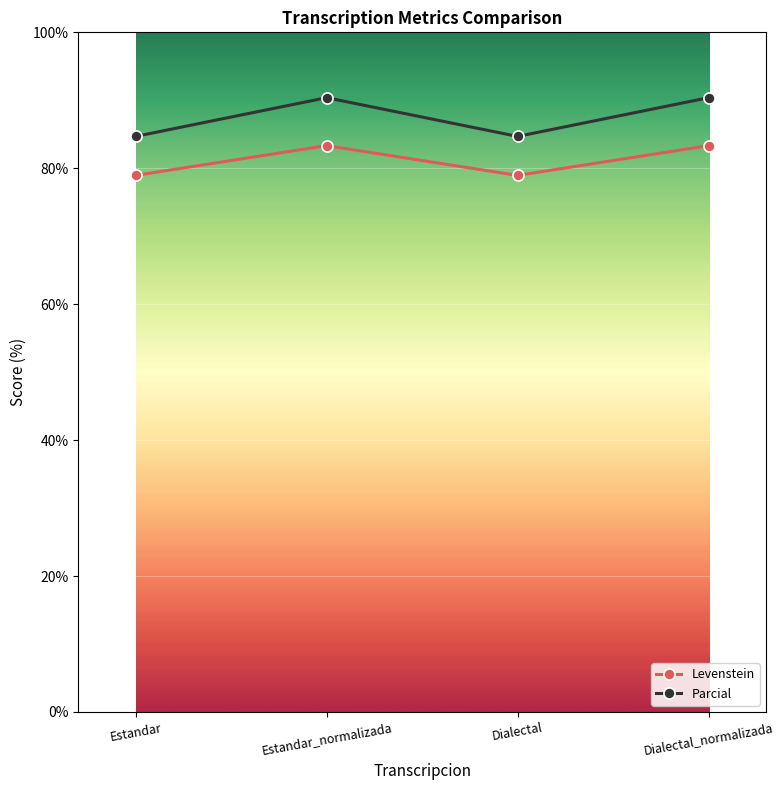

Reading right to left, list all the values displayed in this chart.

Levenstein: 83.3	78.9	83.3	78.9
Parcial: 90.4	84.7	90.4	84.7